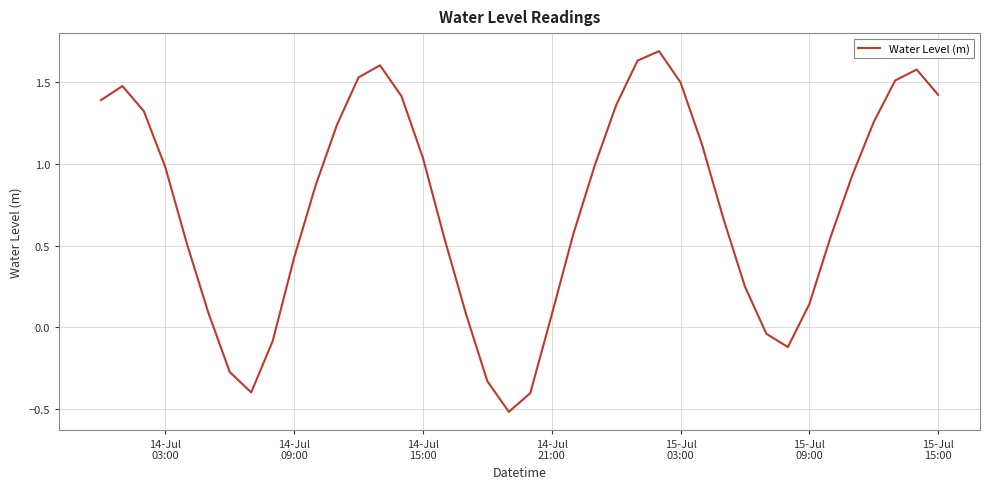

What is the difference between the maximum and minimum values?

2.2